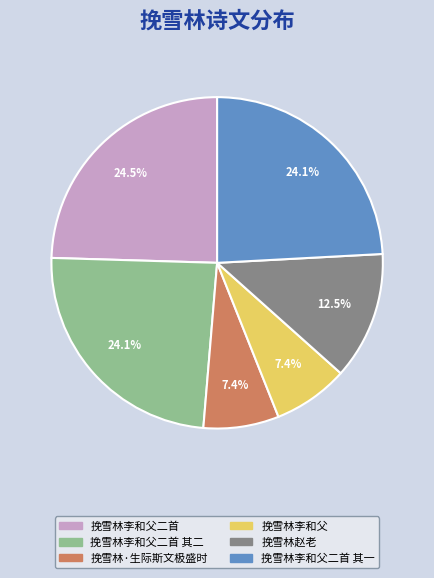

What is the ratio of the value at 挽雪林赵老 to the value at 挽雪林李和父二首?

0.5